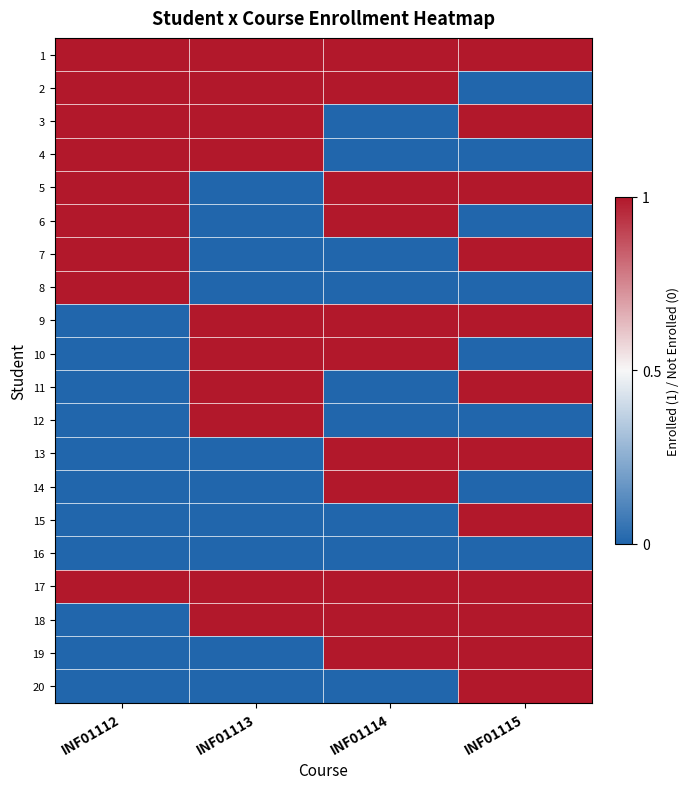

At how many categories does at least one series exceed 0?

4